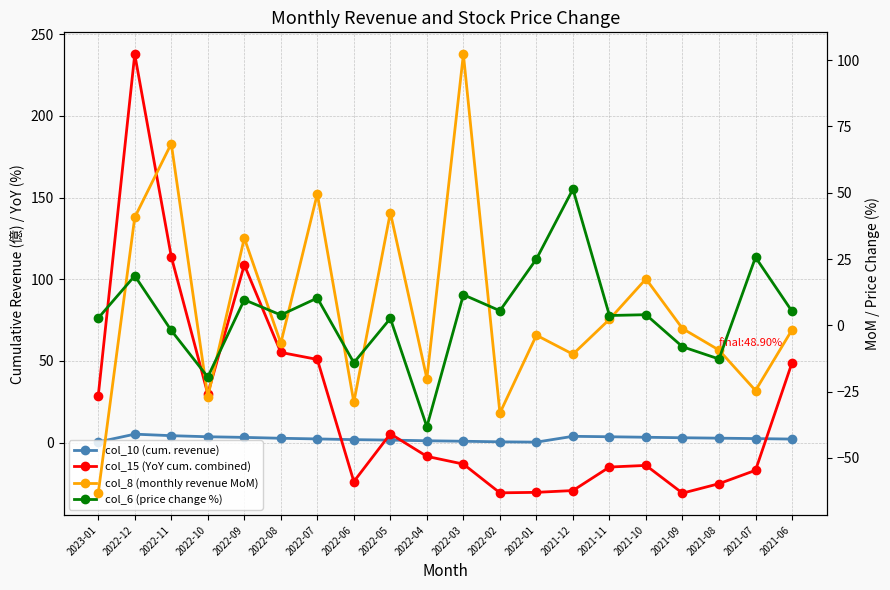

What is the difference between the highest and lowest values at 2022-10?

56.8